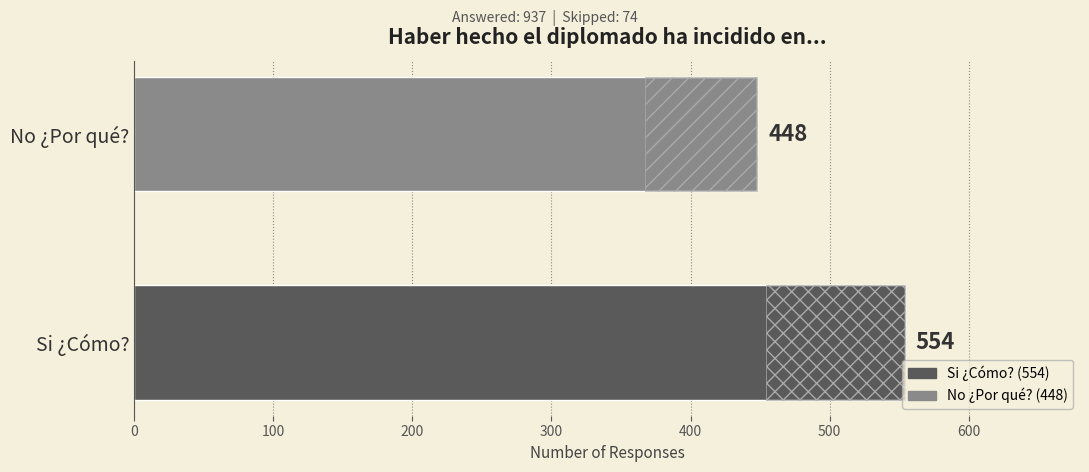

What is the value of the 1st bar from the left?

554